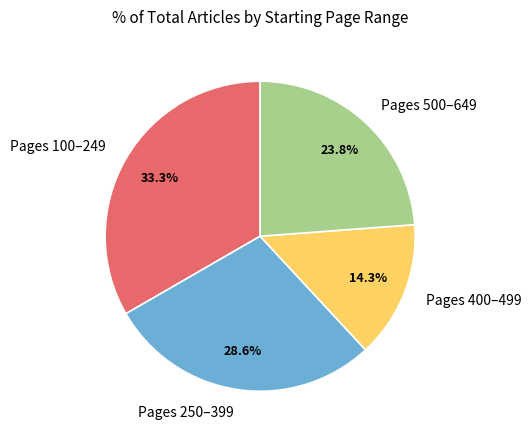

What is the largest slice in the pie chart?

Pages 100–249